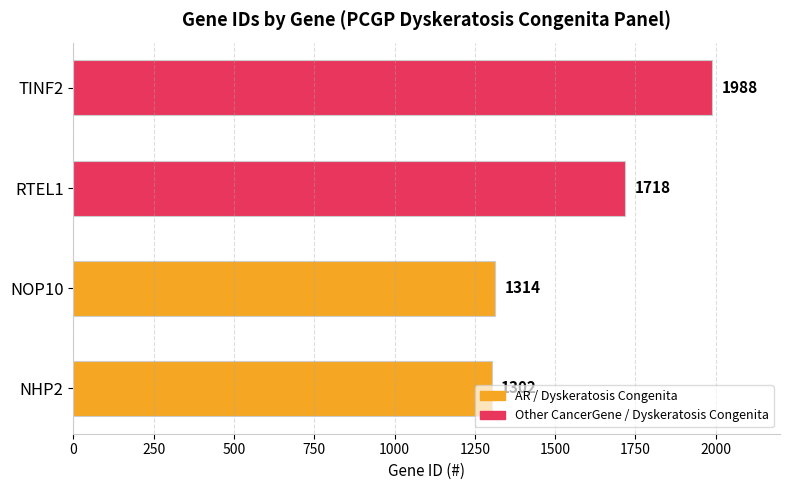

What is the greatest value displayed?

1988